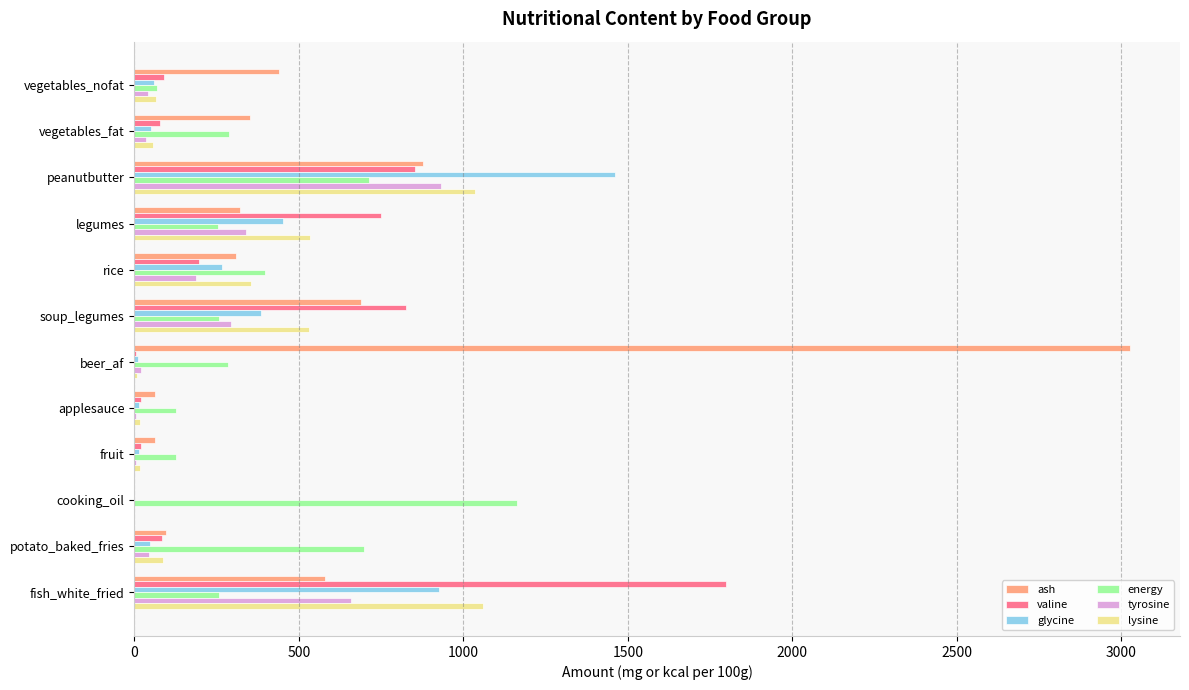

Which series has the largest total across all categories?

ash